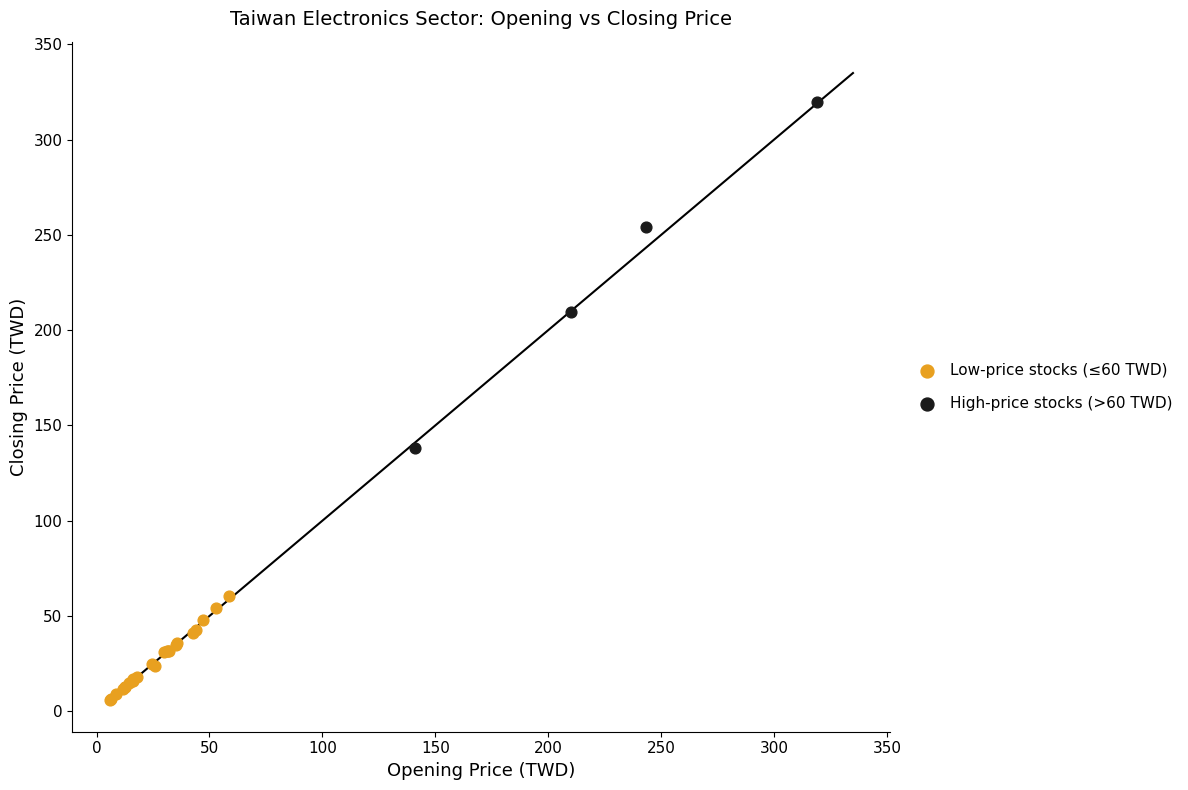

Which series reaches the minimum Y coordinate?

Low-price stocks (≤60 TWD)